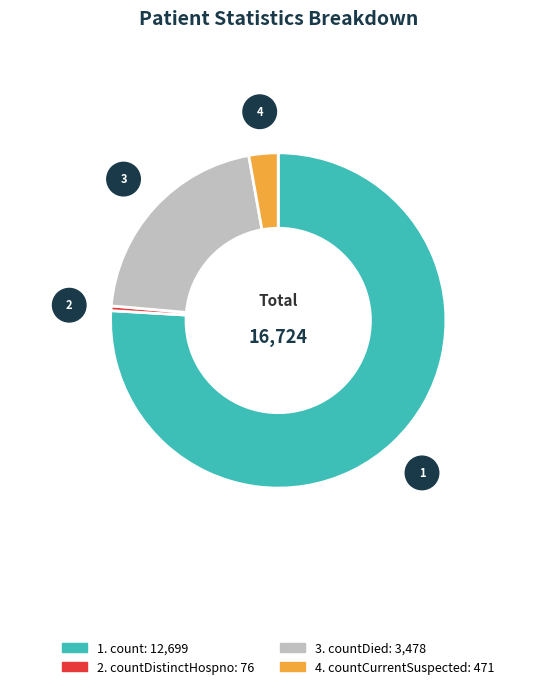

Is there a majority slice in this chart?

Yes